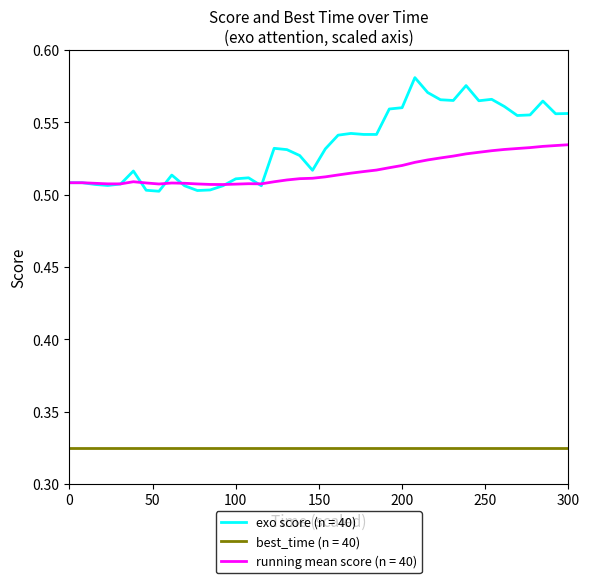

Is this an area chart (filled region under the line)?

No